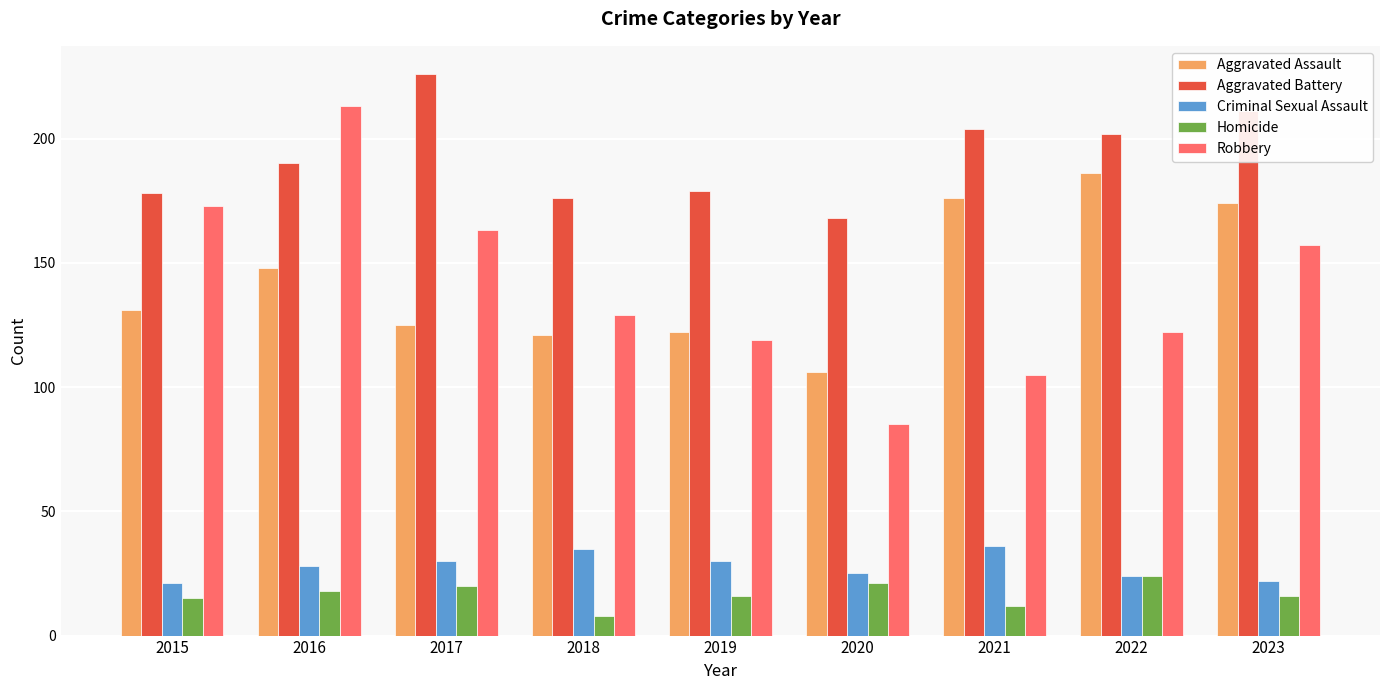

The Homicide series shows 7 at 2022. True or false?

False